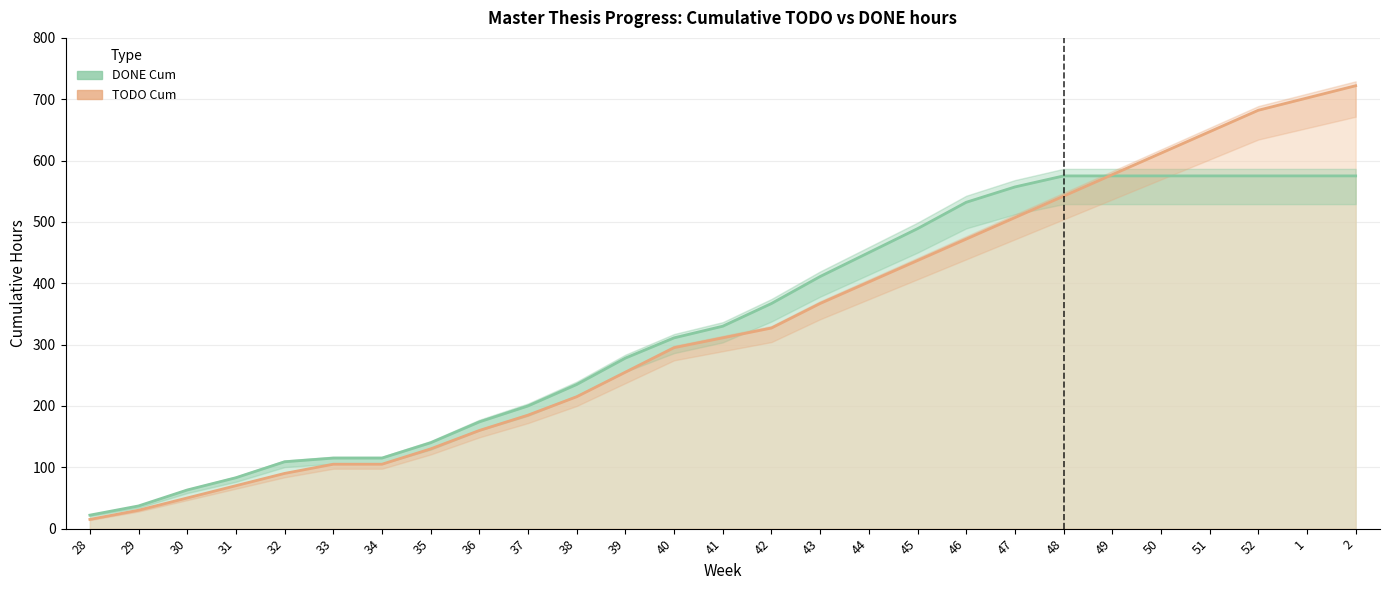

Does the chart have visible grid lines?

Yes